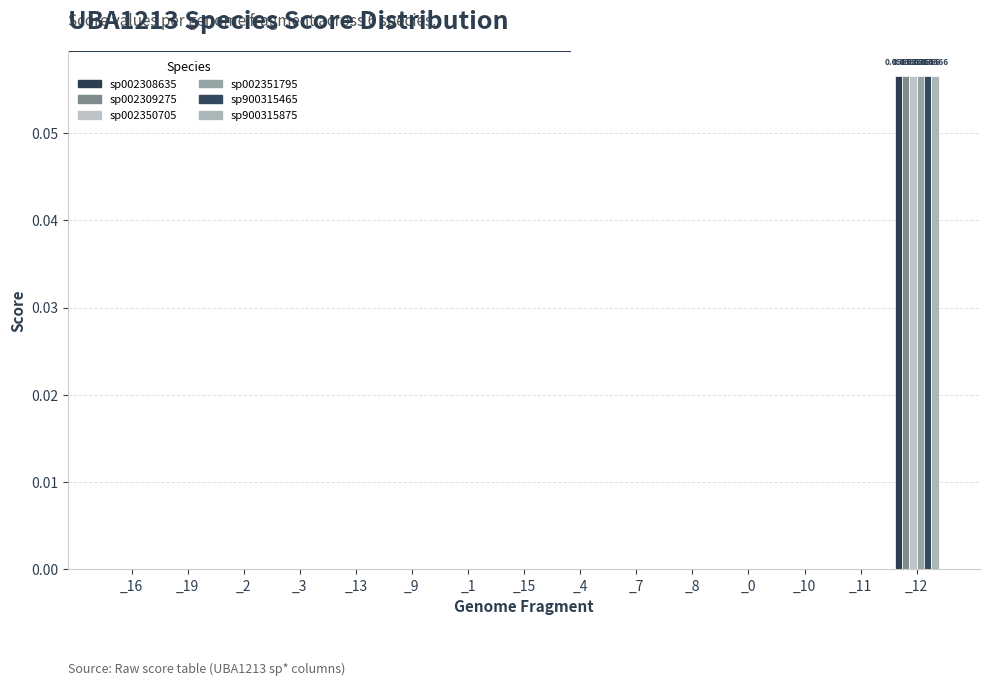

Reading right to left, extract all data points from this chart.

s__UBA1213 sp002308635: _12=0.1	_11=0.0	_10=0.0	_0=0.0	_8=0.0	_7=0.0	_4=0.0	_15=0.0	_1=0.0	_9=0.0	_13=0.0	_3=0.0	_2=0.0	_19=0.0	_16=0.0
s__UBA1213 sp002309275: _12=0.1	_11=0.0	_10=0.0	_0=0.0	_8=0.0	_7=0.0	_4=0.0	_15=0.0	_1=0.0	_9=0.0	_13=0.0	_3=0.0	_2=0.0	_19=0.0	_16=0.0
s__UBA1213 sp002350705: _12=0.1	_11=0.0	_10=0.0	_0=0.0	_8=0.0	_7=0.0	_4=0.0	_15=0.0	_1=0.0	_9=0.0	_13=0.0	_3=0.0	_2=0.0	_19=0.0	_16=0.0
s__UBA1213 sp002351795: _12=0.1	_11=0.0	_10=0.0	_0=0.0	_8=0.0	_7=0.0	_4=0.0	_15=0.0	_1=0.0	_9=0.0	_13=0.0	_3=0.0	_2=0.0	_19=0.0	_16=0.0
s__UBA1213 sp900315465: _12=0.1	_11=0.0	_10=0.0	_0=0.0	_8=0.0	_7=0.0	_4=0.0	_15=0.0	_1=0.0	_9=0.0	_13=0.0	_3=0.0	_2=0.0	_19=0.0	_16=0.0
s__UBA1213 sp900315875: _12=0.1	_11=0.0	_10=0.0	_0=0.0	_8=0.0	_7=0.0	_4=0.0	_15=0.0	_1=0.0	_9=0.0	_13=0.0	_3=0.0	_2=0.0	_19=0.0	_16=0.0